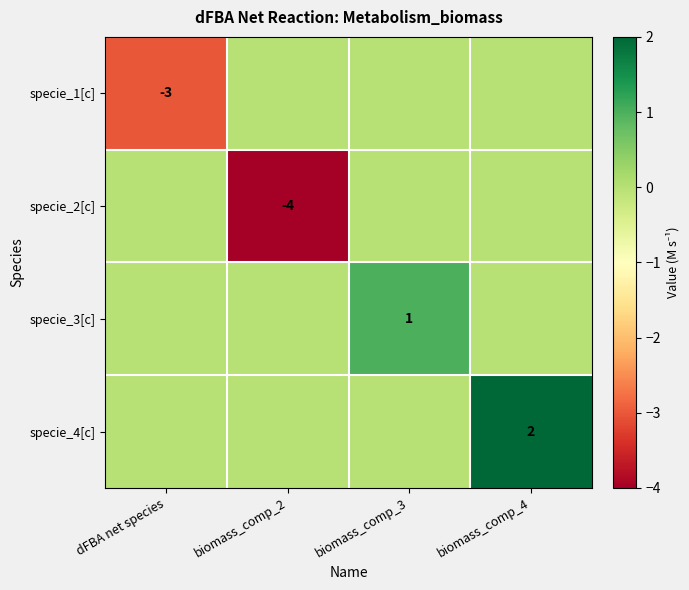

Count the number of data series in this chart.

4